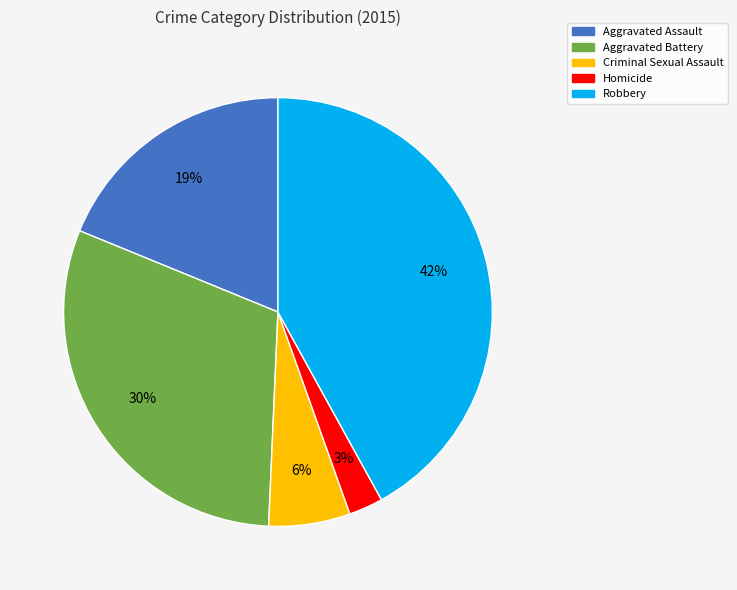

Between Aggravated Battery and Robbery, which is larger?

Robbery